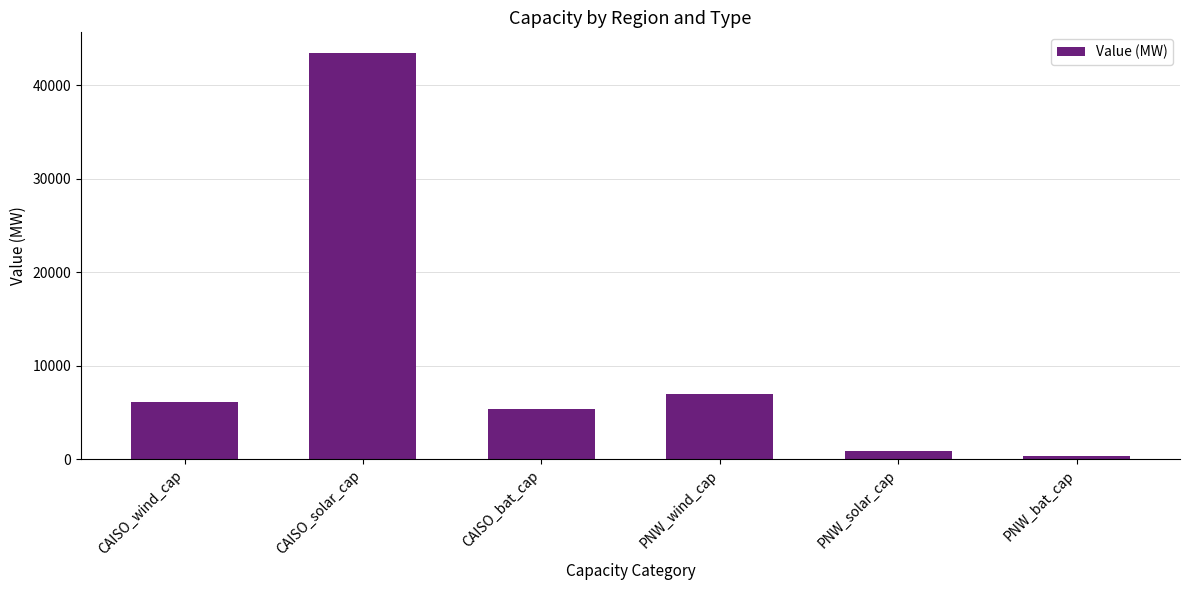

Is it true that the value at CAISO_solar_cap is 20781.9?

False